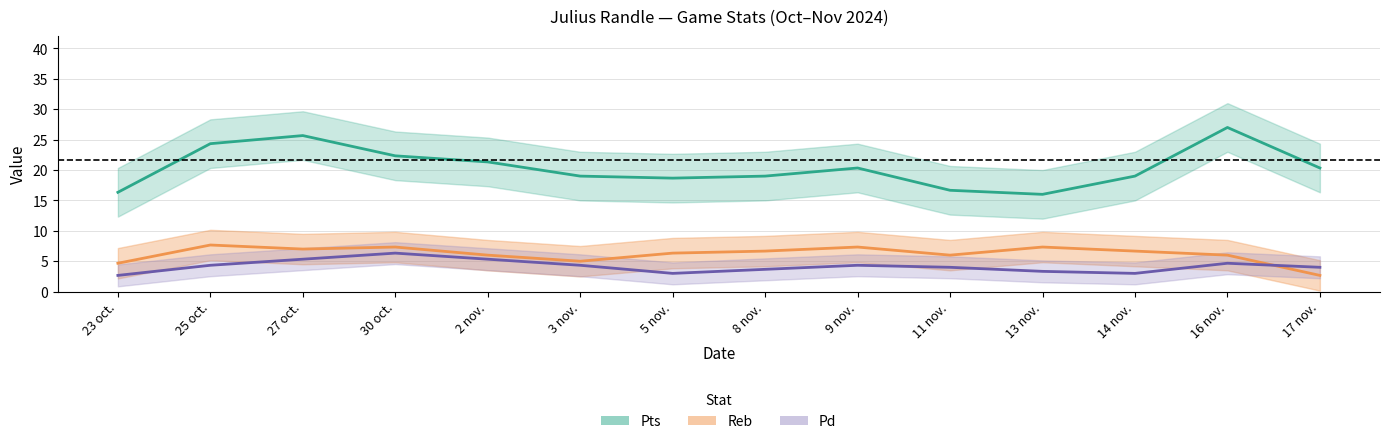

Where is the first local maximum for Pts?

27 oct.